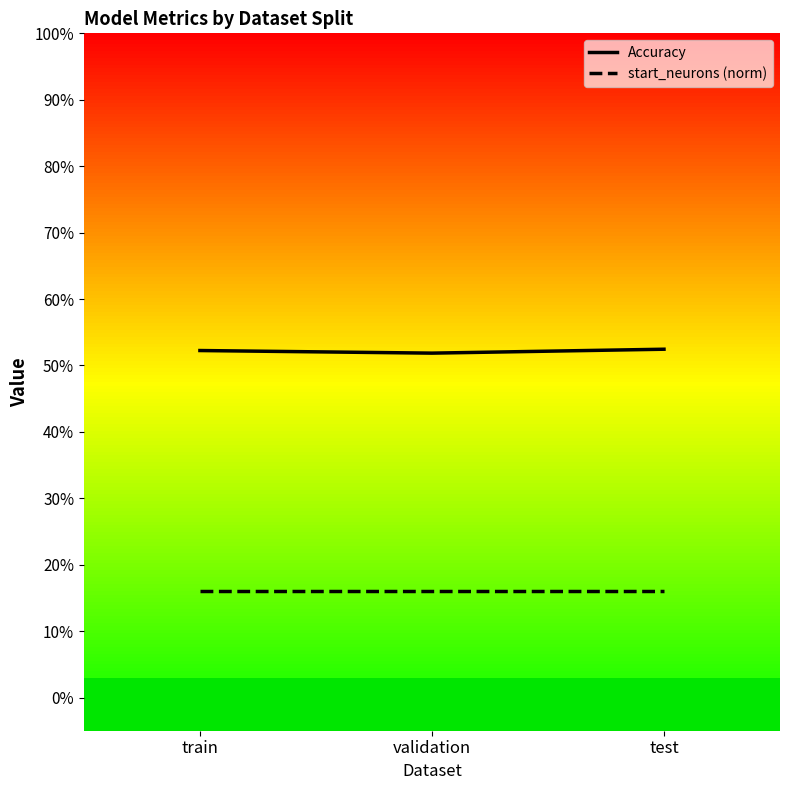

How many categories are shown in the chart?

3